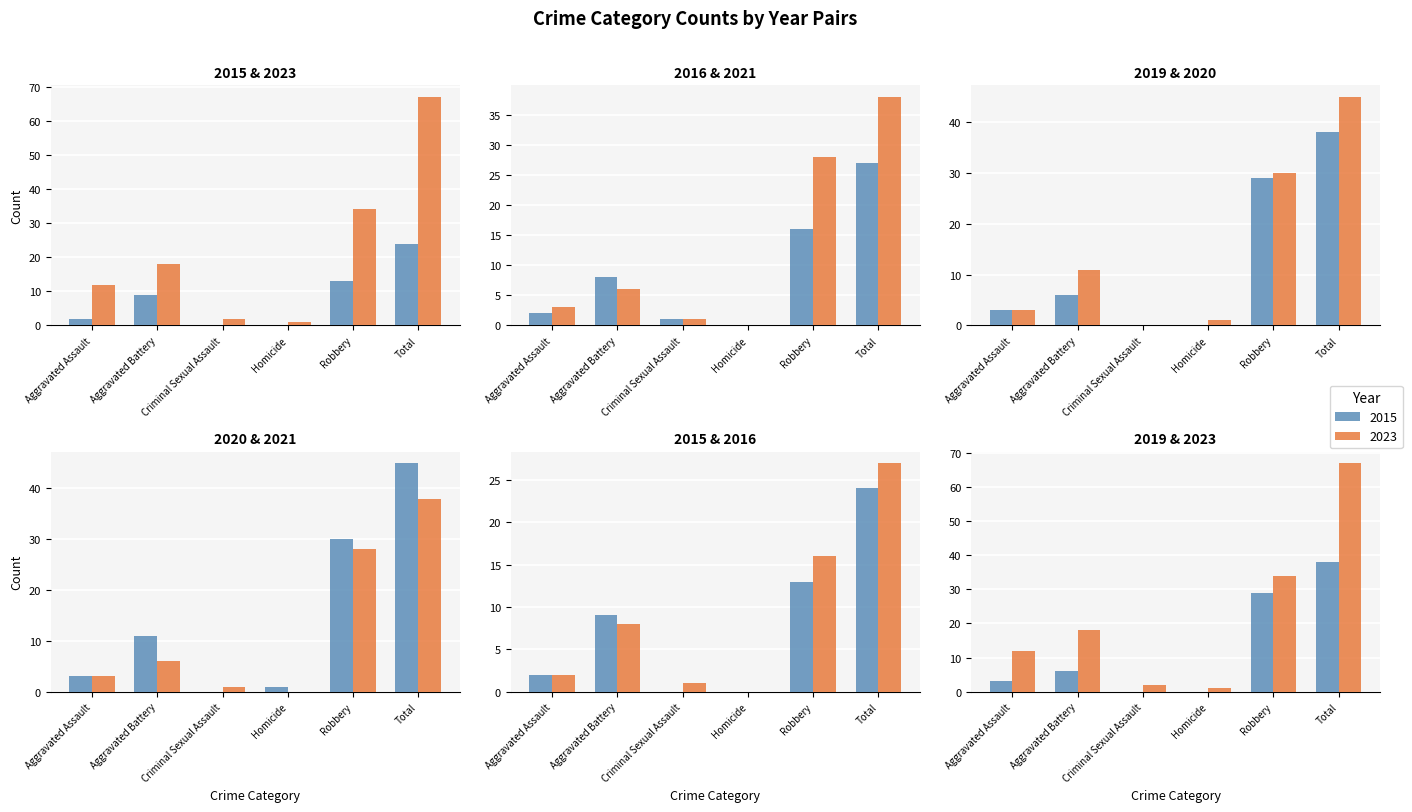

What position from the right is Homicide?

3